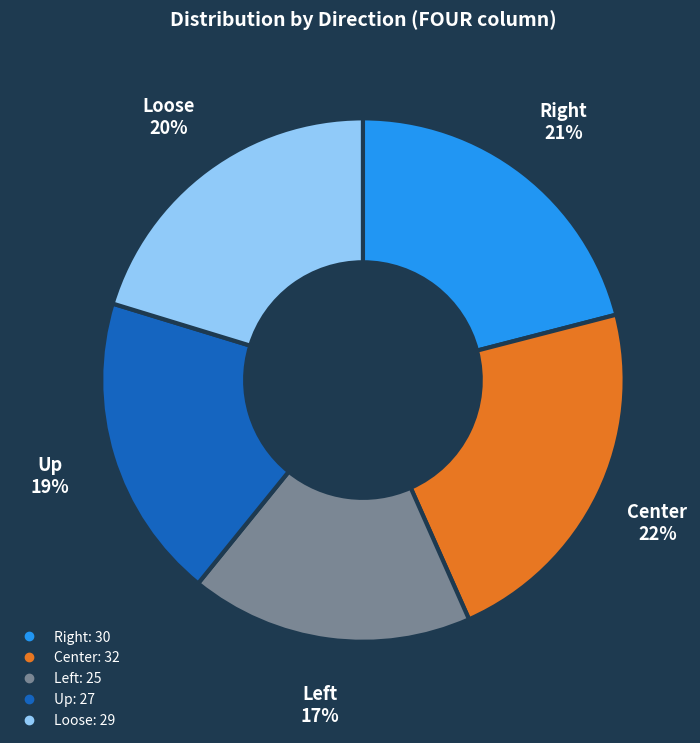

What percentage is the Center slice, to the nearest percent?

22%